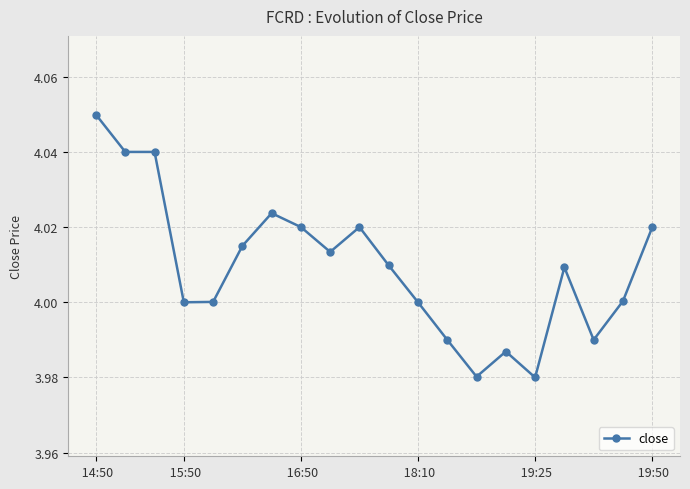

What is the sum of all values?

80.2